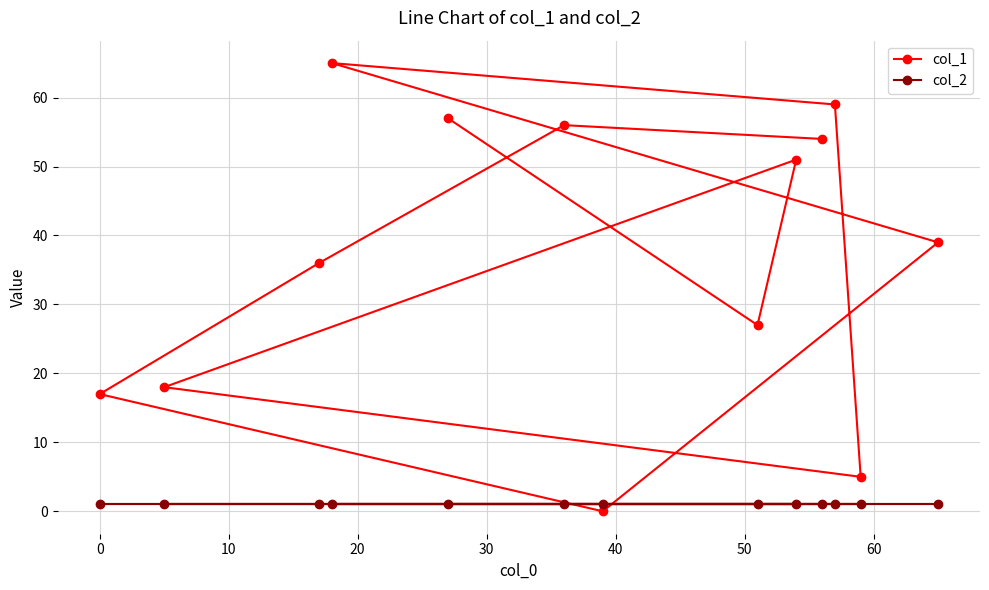

In col_1, how many points are lower than both neighbors (excluding endpoints)?

3